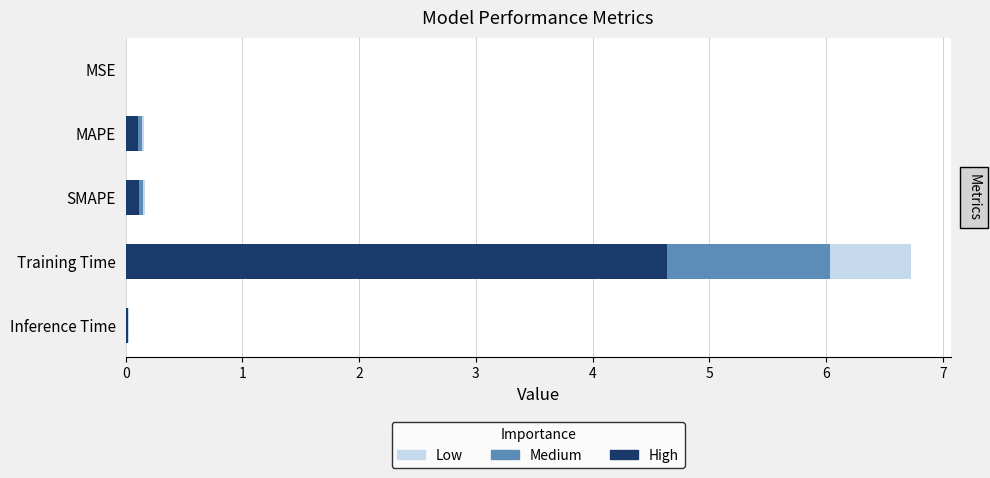

At which category is the sum across all series the highest?

Training Time